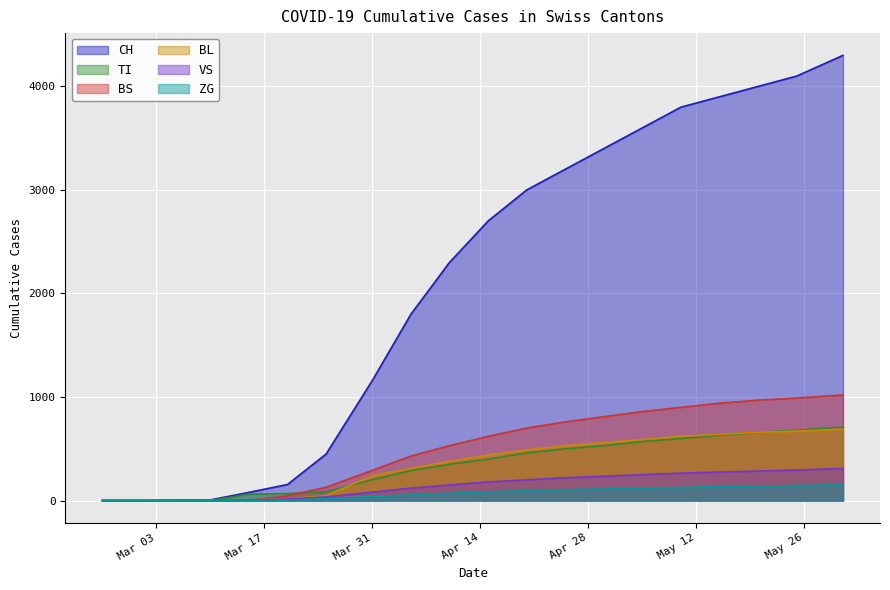

What is the label of the 9th point from the left?

2020-04-05